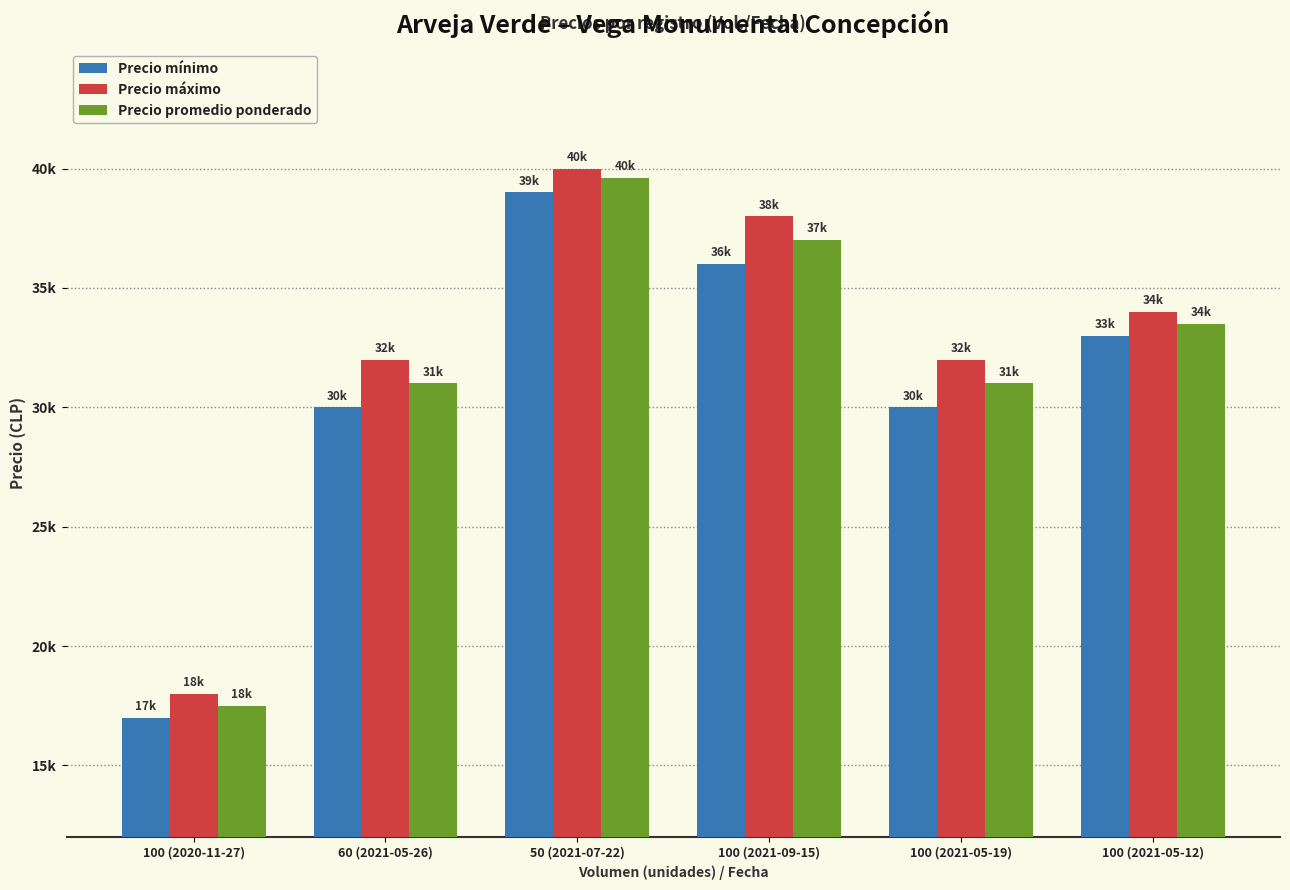

Between 100 (2021-09-15) and 60 (2021-05-26), which is larger?

100 (2021-09-15)